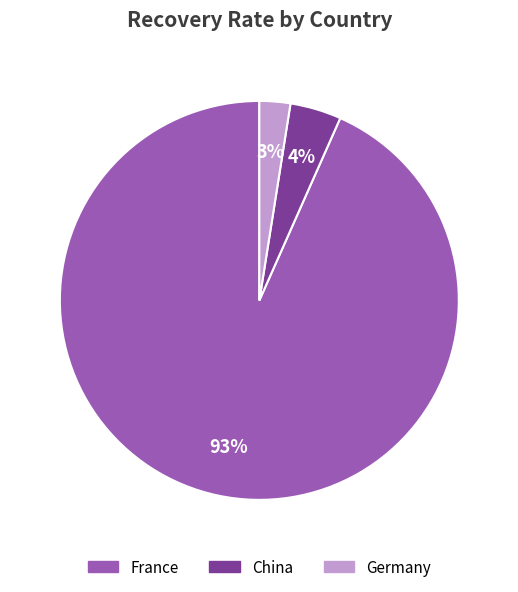

Which slice is the largest?

France